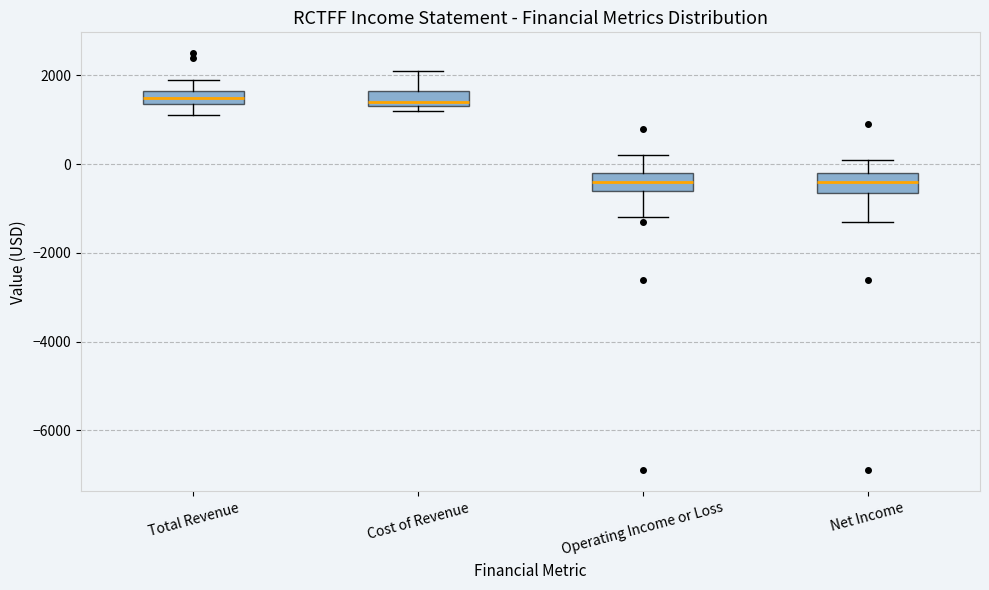

Where does the upper whisker of the box for Cost of Revenue end on the y-axis? The values are not printed on the chart, so give them approximately, as read against the axis.

2200